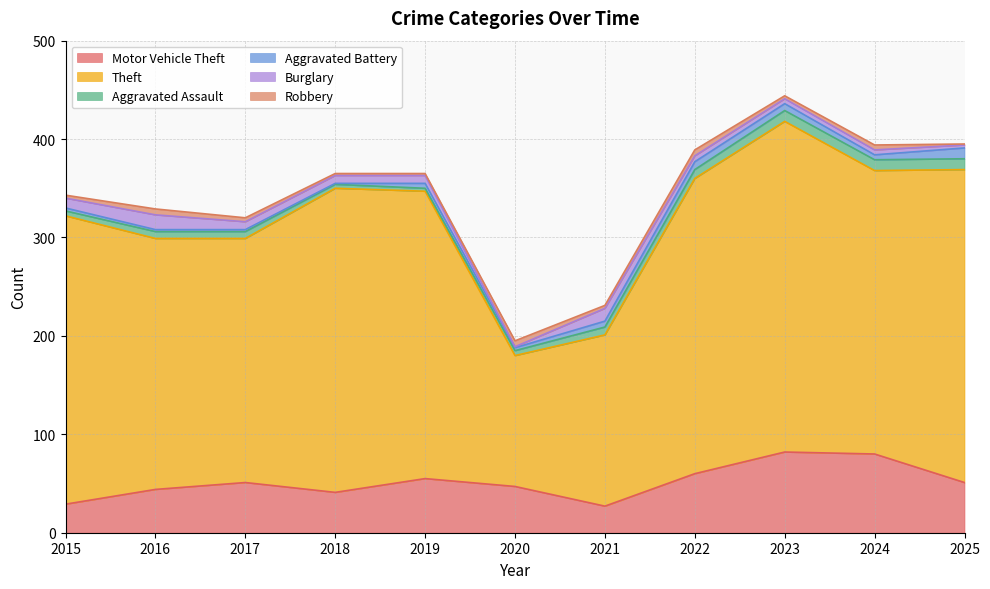

What is the value of the Burglary point at the 5th from the left?

8